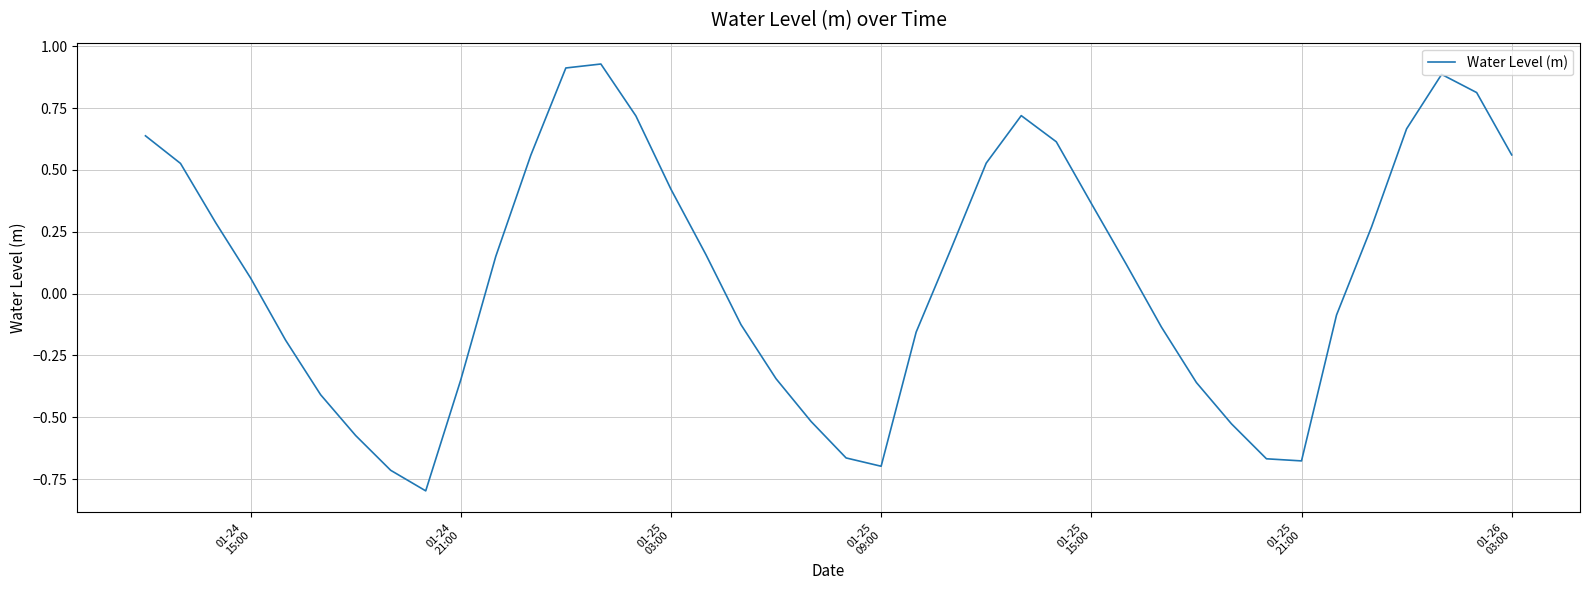

Does the chart have visible grid lines?

Yes